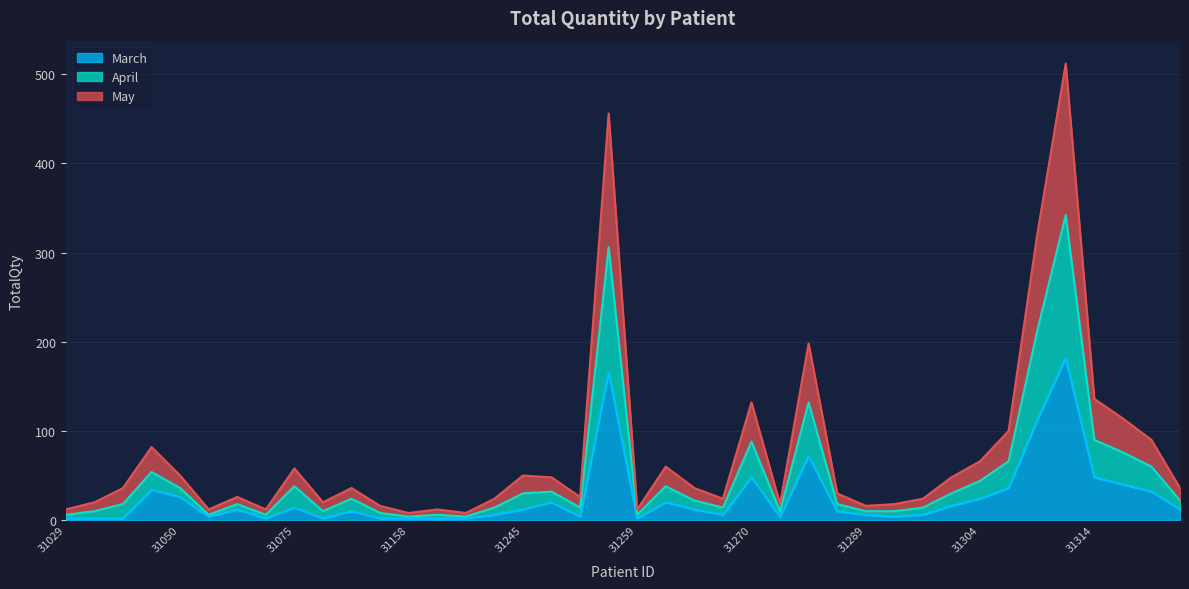

What is the highest value of the March series?

182